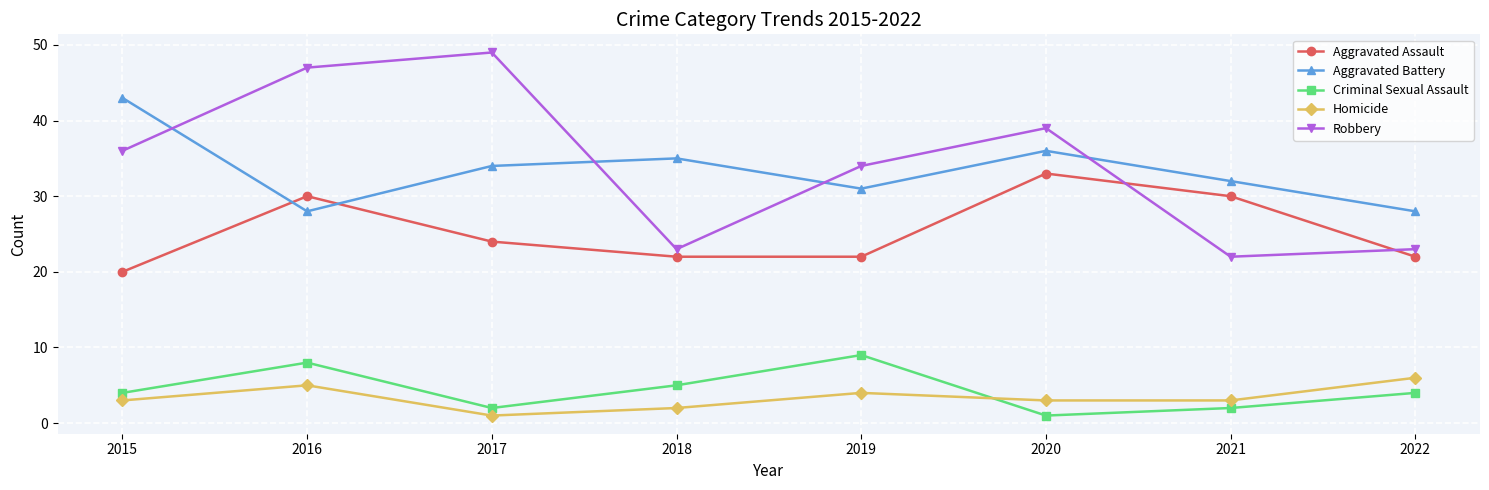

At 2016, list the series in order from smallest to largest.

Homicide, Criminal Sexual Assault, Aggravated Battery, Aggravated Assault, Robbery